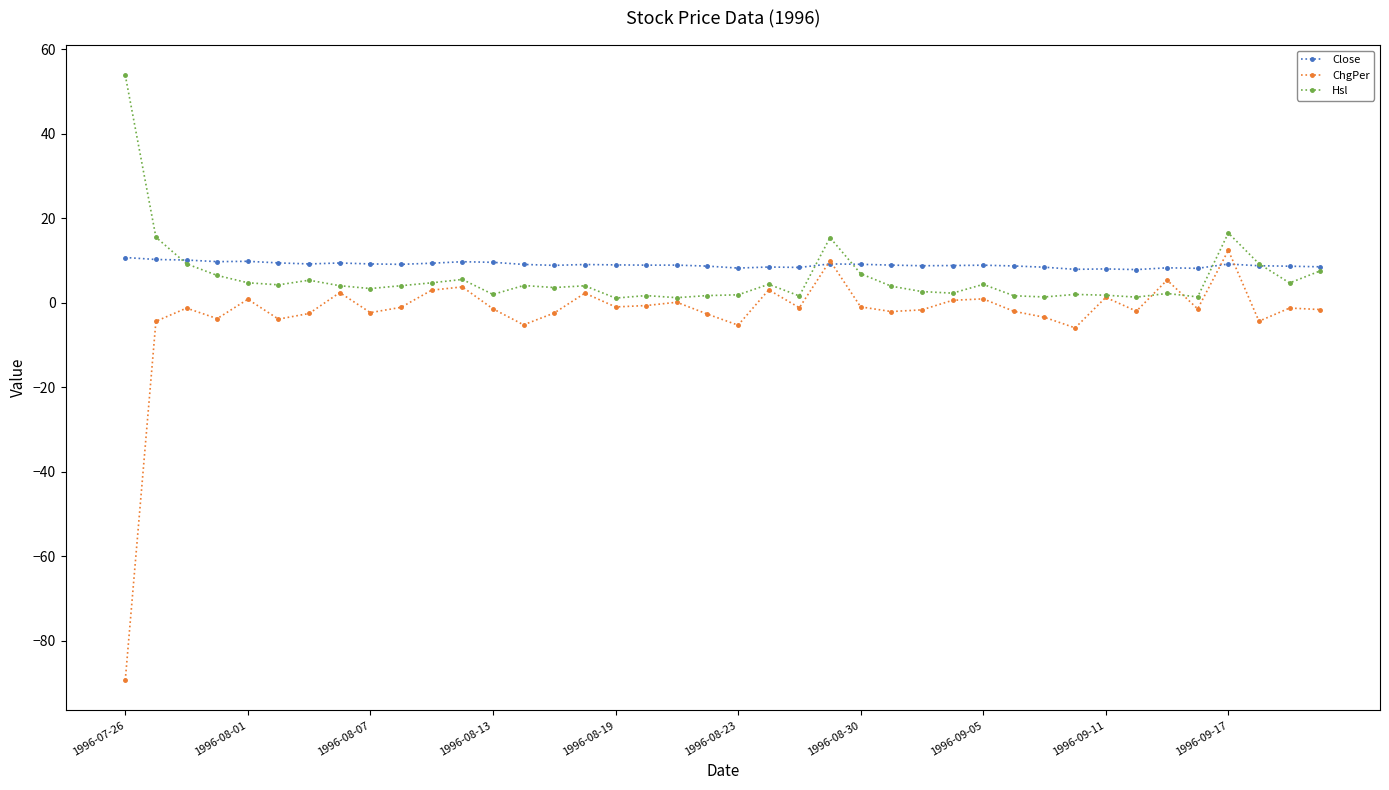

Which series has the widest spread of values?

ChgPer